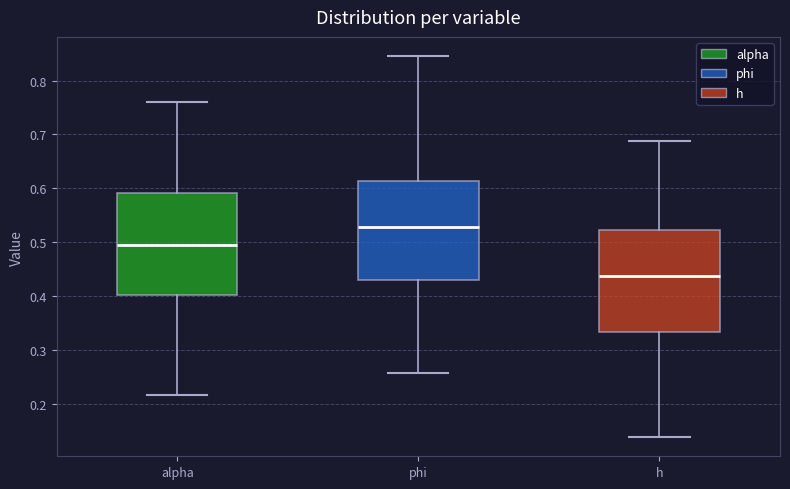

Reading left to right, transcribe this box plot: for each box, give where its median line is, the range the box spans, and where its two whiskers end, as read against the y-axis. The values are not printed on the chart, so give them approximately, as read against the axis.

alpha: median 0.49, box 0.40 to 0.59, whiskers 0.22 to 0.76
phi: median 0.53, box 0.43 to 0.61, whiskers 0.26 to 0.85
h: median 0.44, box 0.33 to 0.52, whiskers 0.14 to 0.69